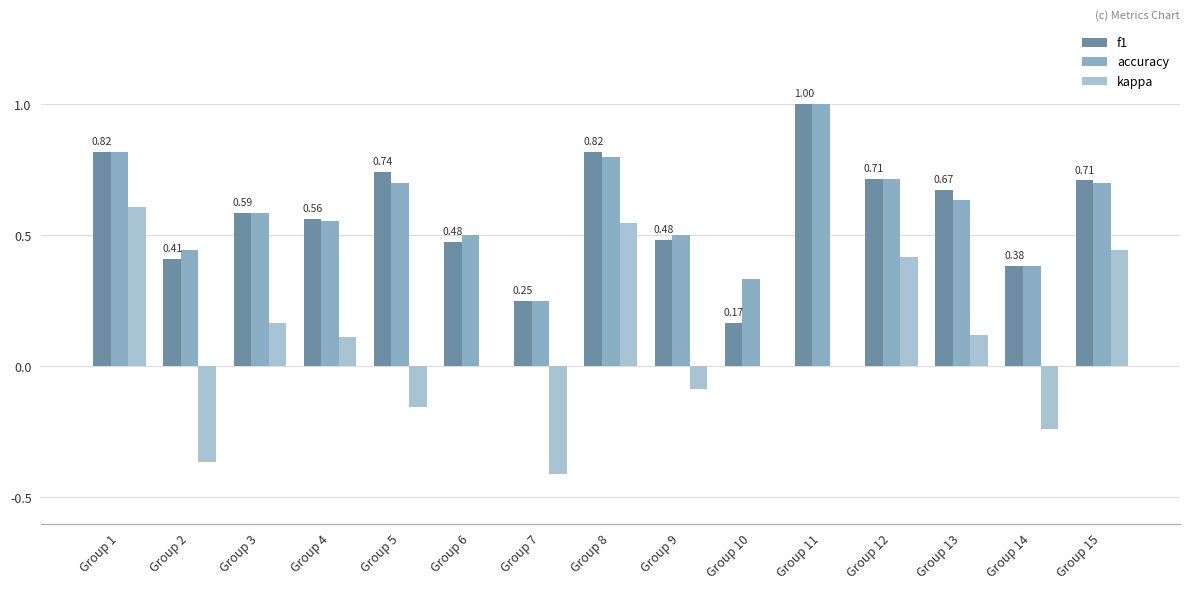

The accuracy series shows 0.6 at Group 13. True or false?

True